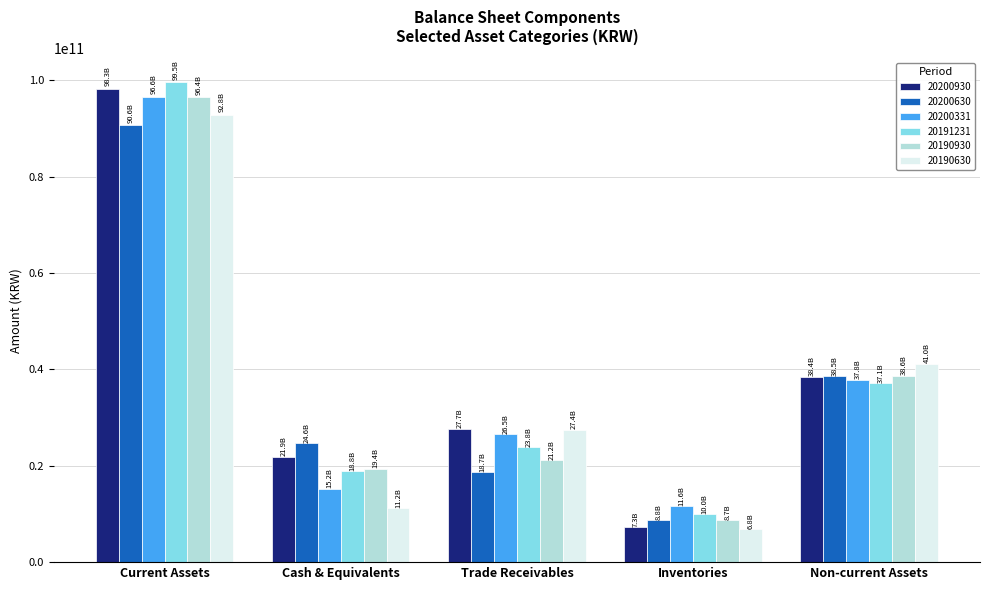

How many groups of bars are there?

5